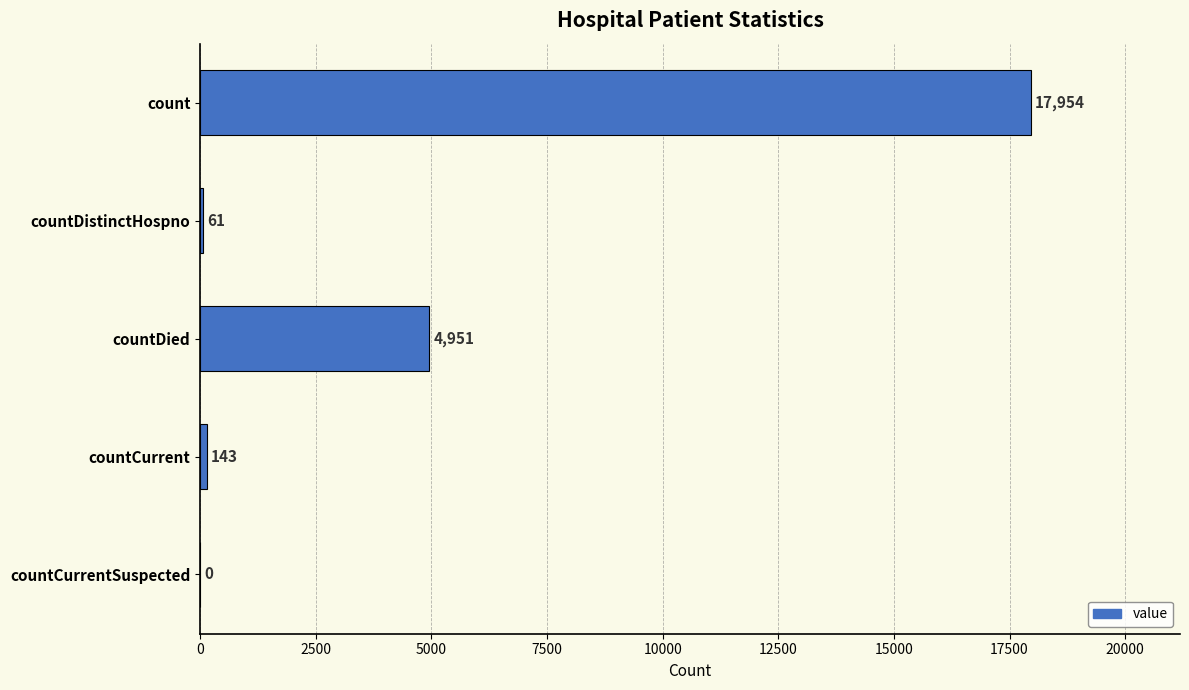

Is it true that the value at countCurrentSuspected is 0?

True